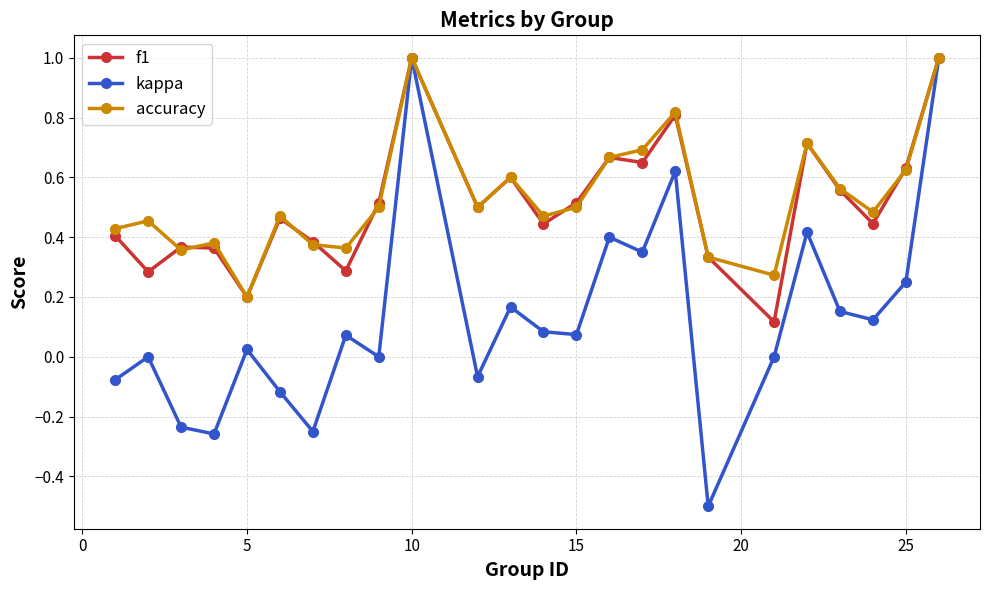

What is the minimum value shown in the chart?

-0.5